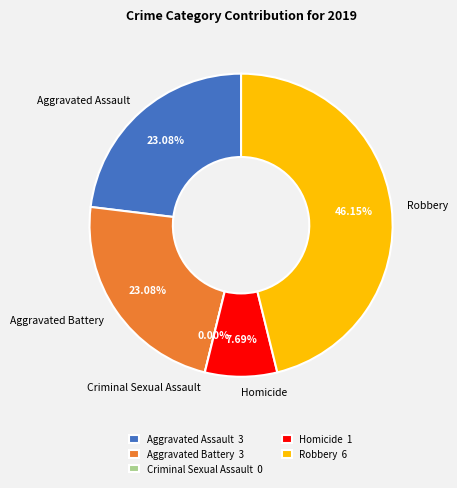

True or false: Robbery accounts for 55% of the total.

False